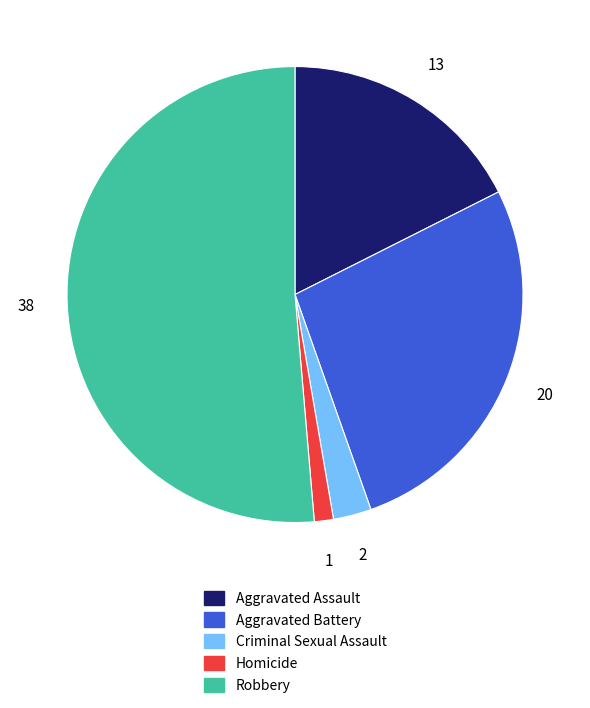

How many slices are in this pie chart?

5